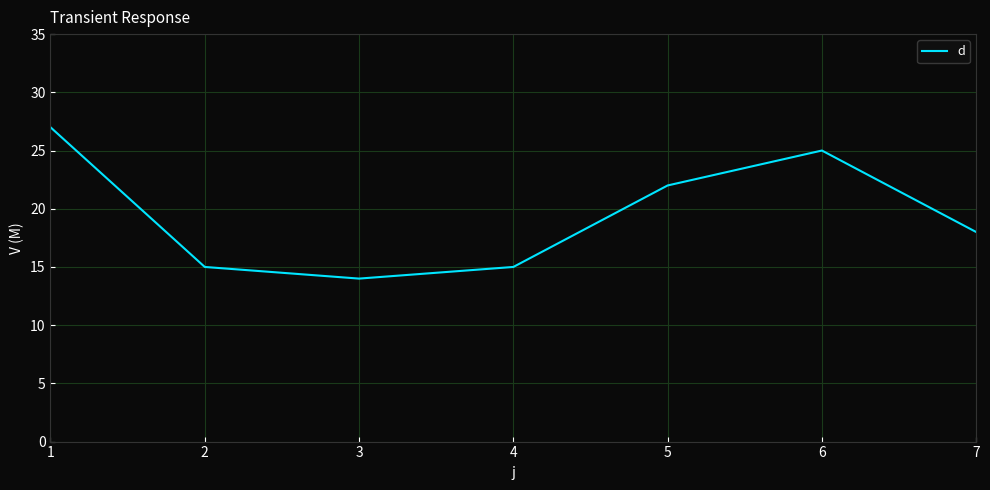

Where is the first local maximum?

6